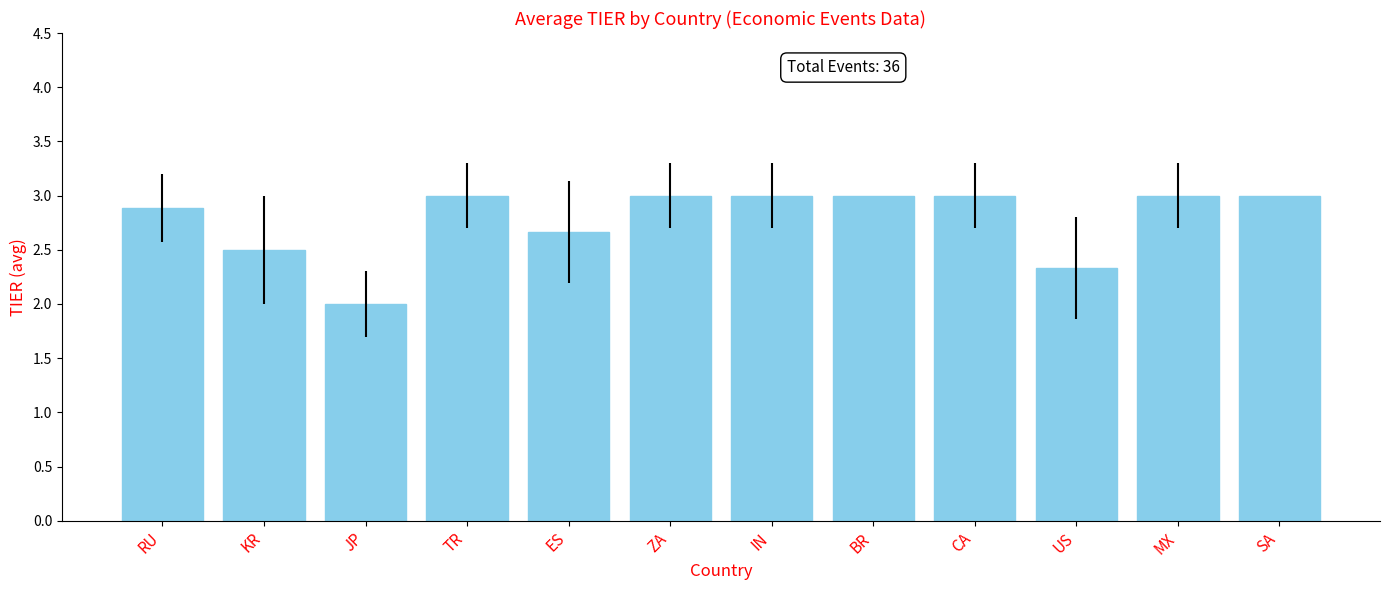

Reading left to right, transcribe all the data shown in this chart.

2.9	2.5	2.0	3.0	2.7	3.0	3.0	3.0	3.0	2.3	3.0	3.0